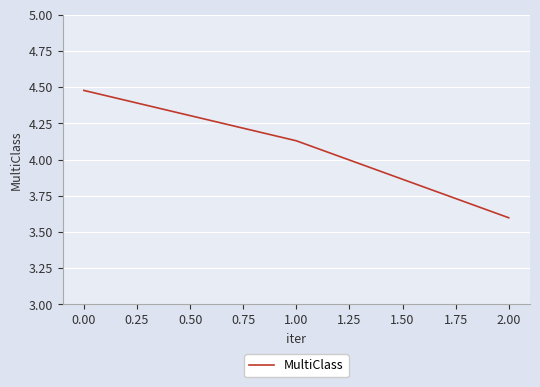

List the labels in order of value, smallest first.

2.00, 1.00, 0.00